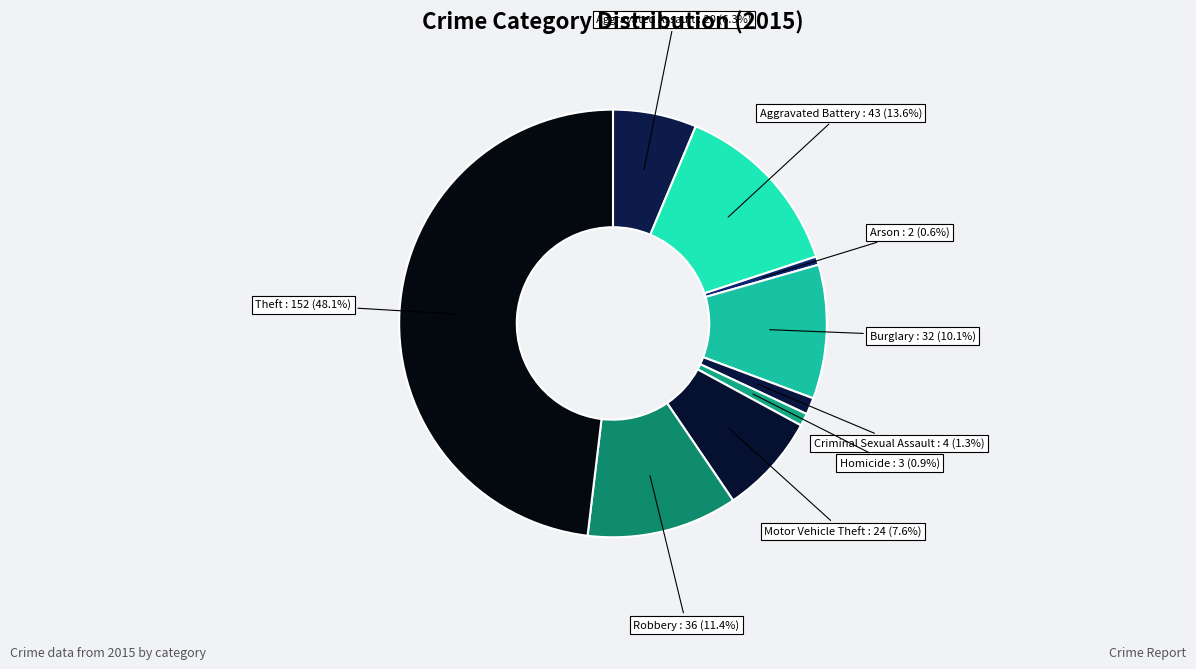

Count the number of slices in the pie.

9